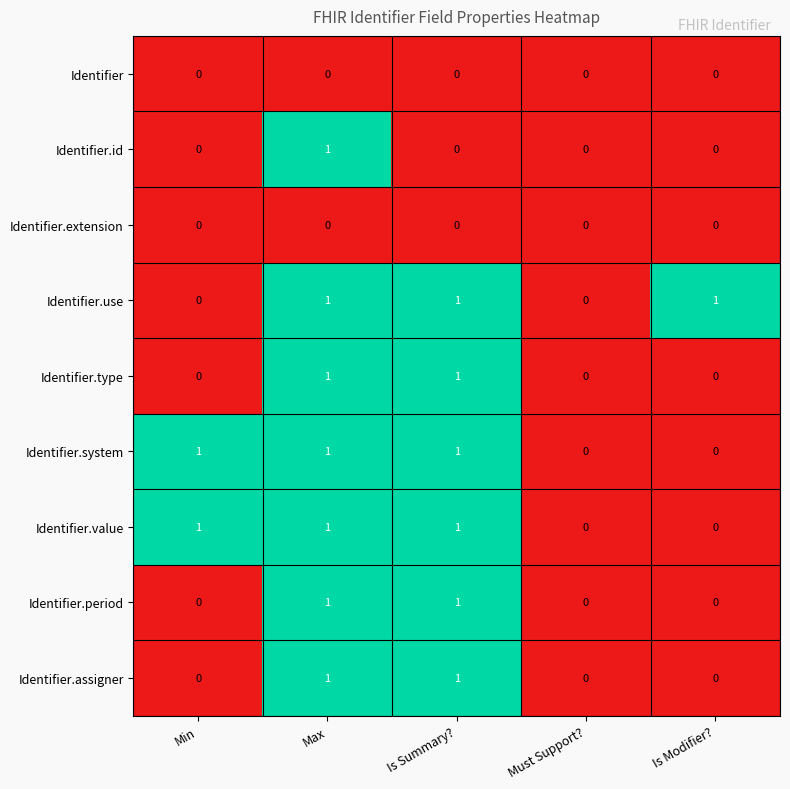

Count the Identifier.assigner values in the range 0 to 1.

5